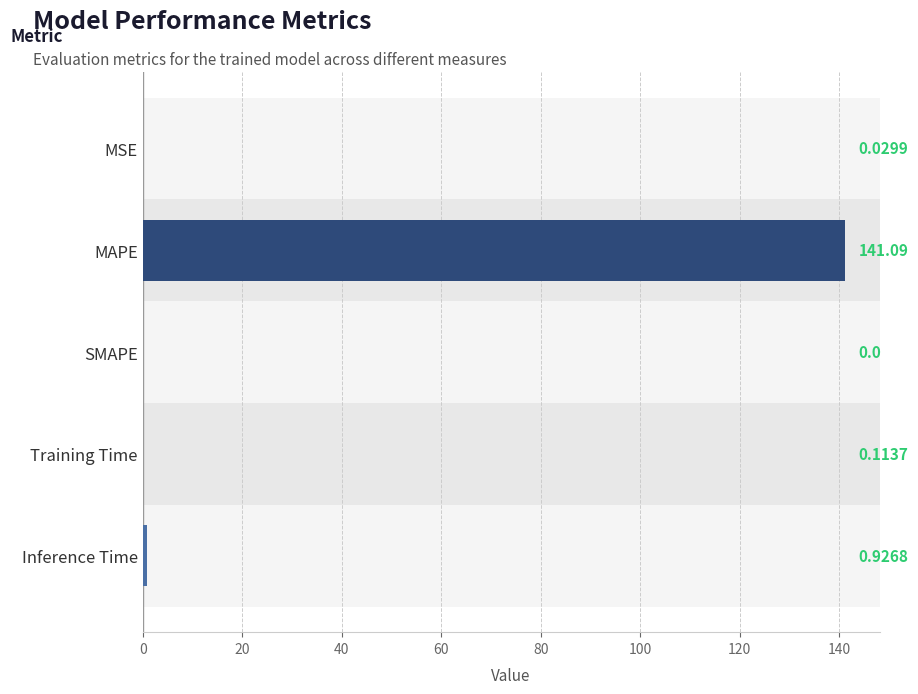

At which category does the chart reach its peak across all series?

MAPE